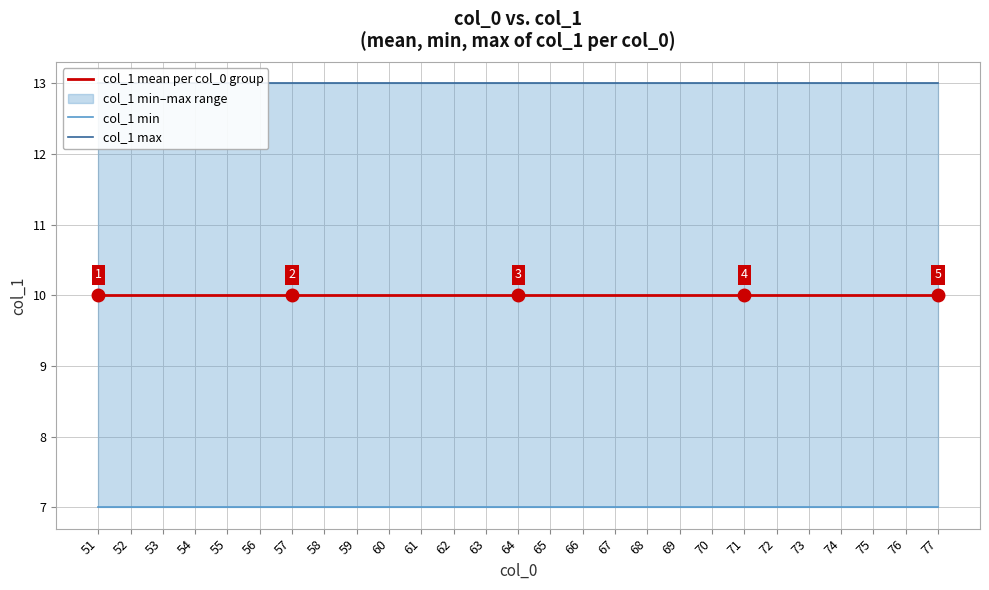

Read the col_1 max value at 54.

13